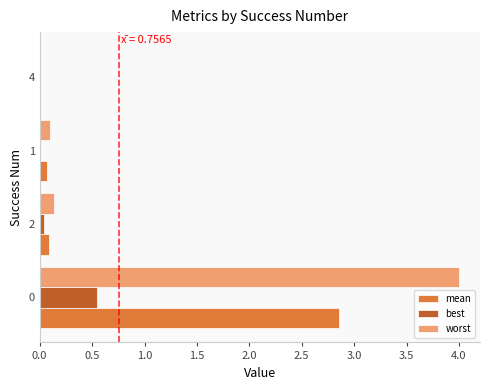

What is the sum of all worst values?

4.2